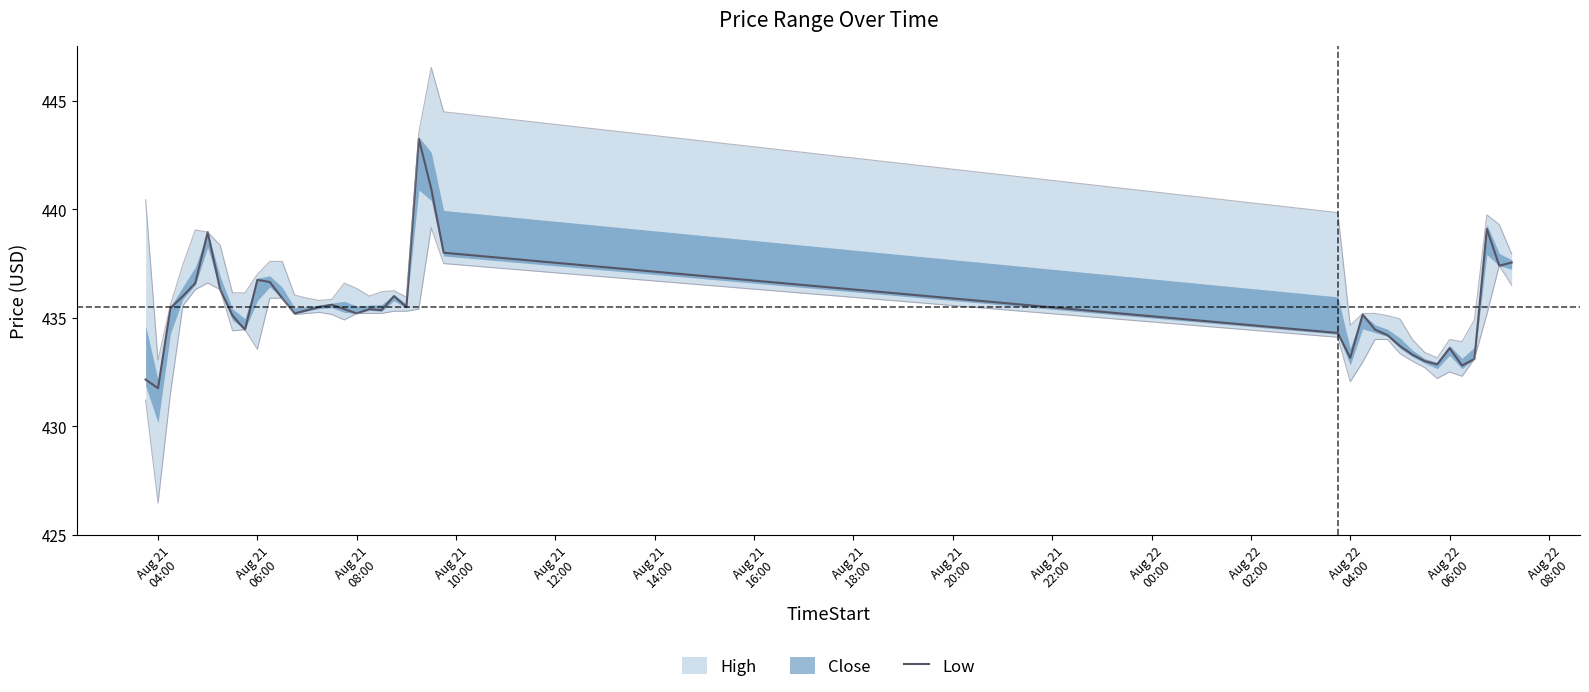

What is the minimum value for Low?

431.8